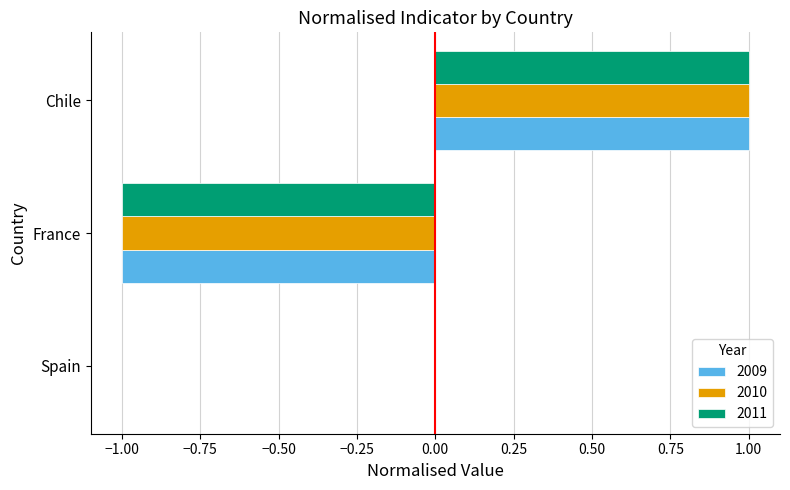

Is it true that 2010 equals 0 at Chile?

False